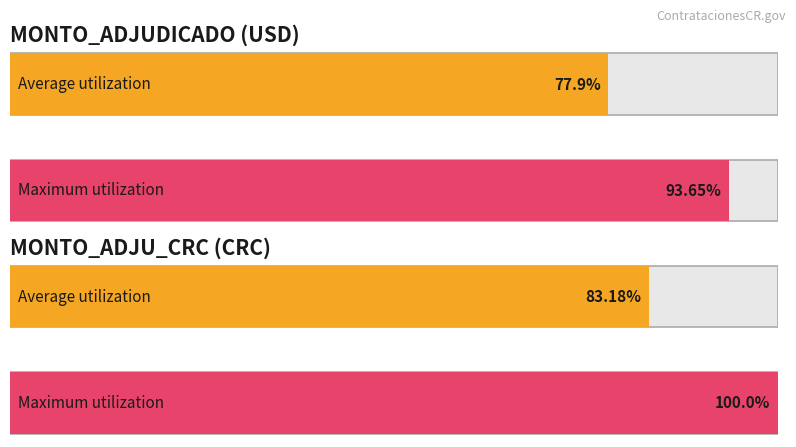

Between 2 and 6, which series saw the biggest shift?

MONTO_ADJU_CRC